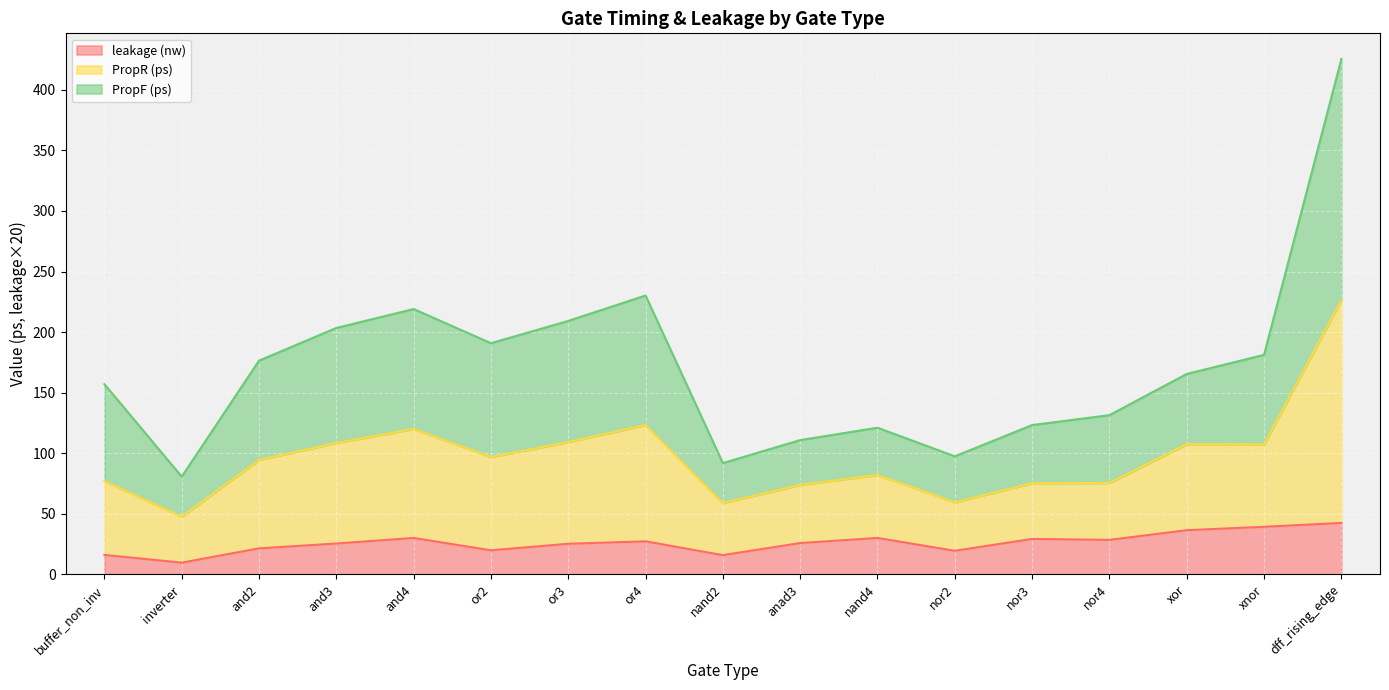

The value of leakage (nw) at or2 is 19.8. True or false?

True